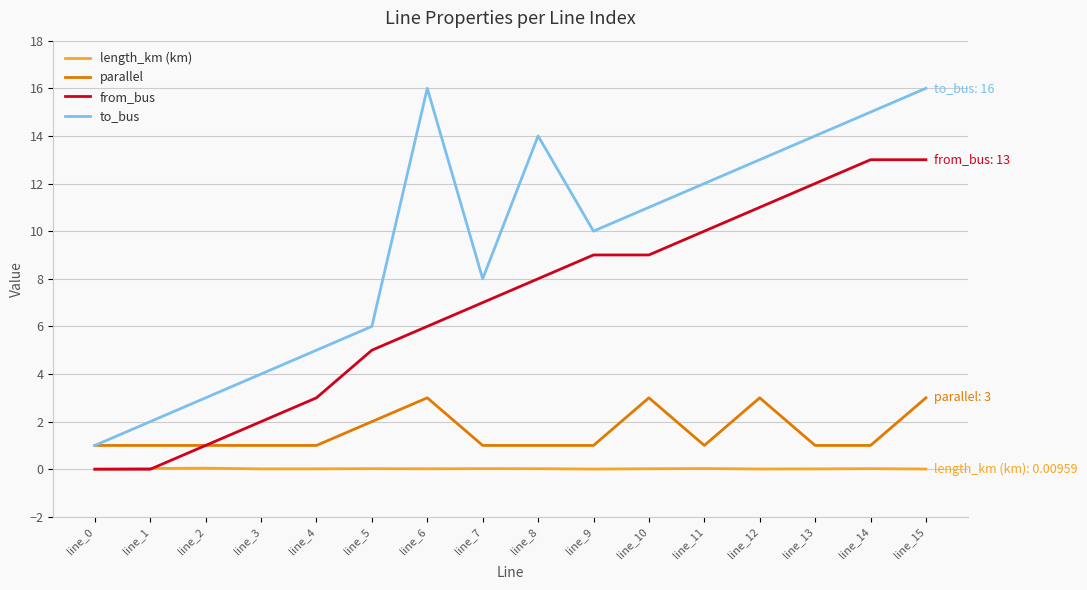

Is it true that parallel equals 0.4 at line_7?

False